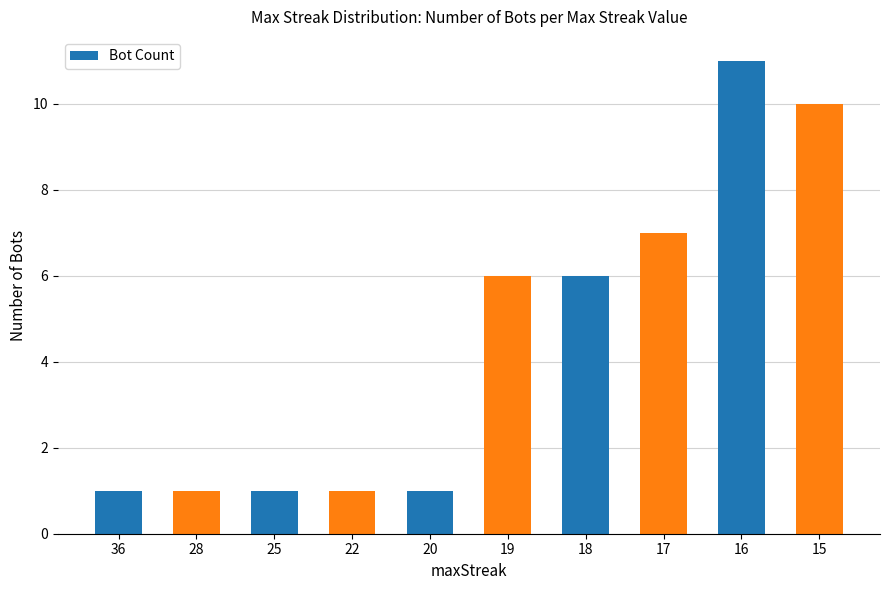

Does the chart contain stacked bars?

No